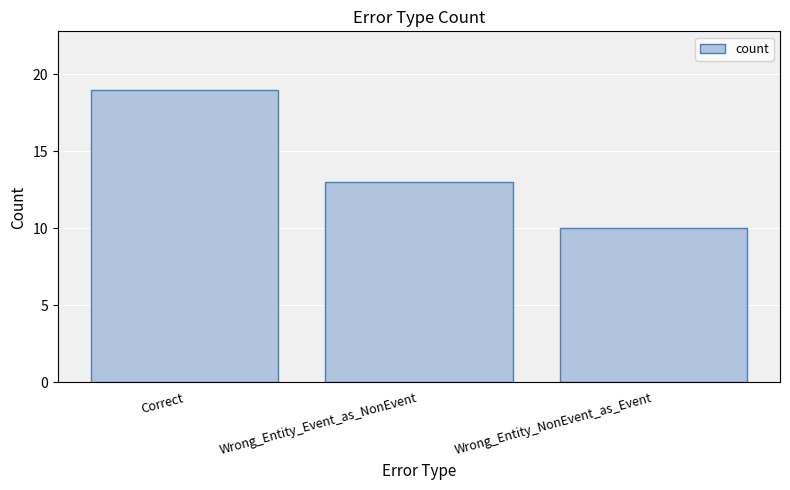

What is the label of the 3rd bar from the left?

Wrong_Entity_NonEvent_as_Event